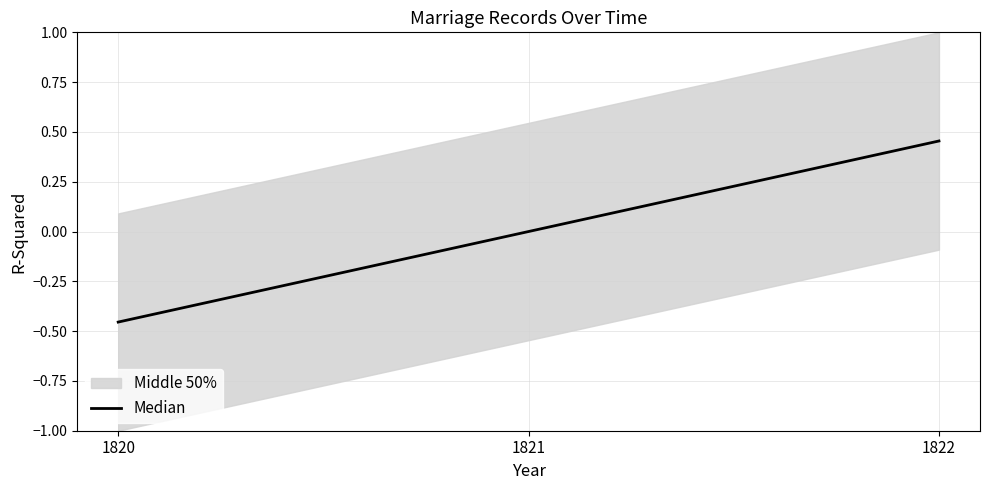

What is the greatest value displayed?

0.5